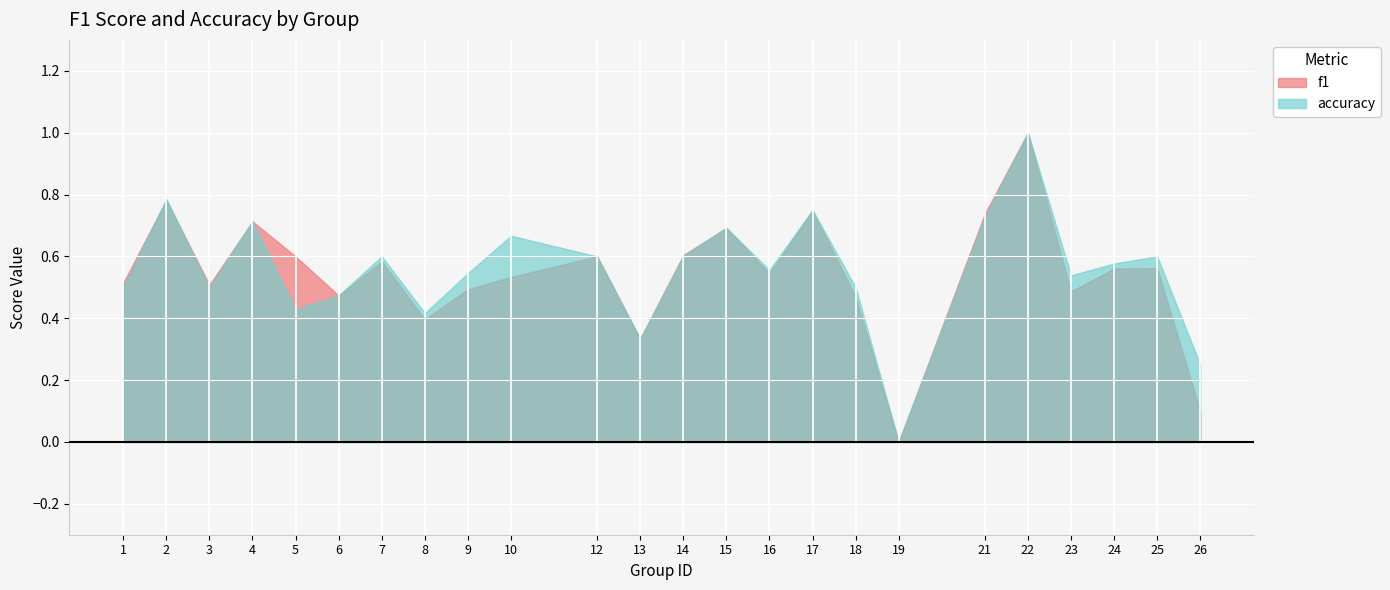

How many lines are shown in the chart?

2